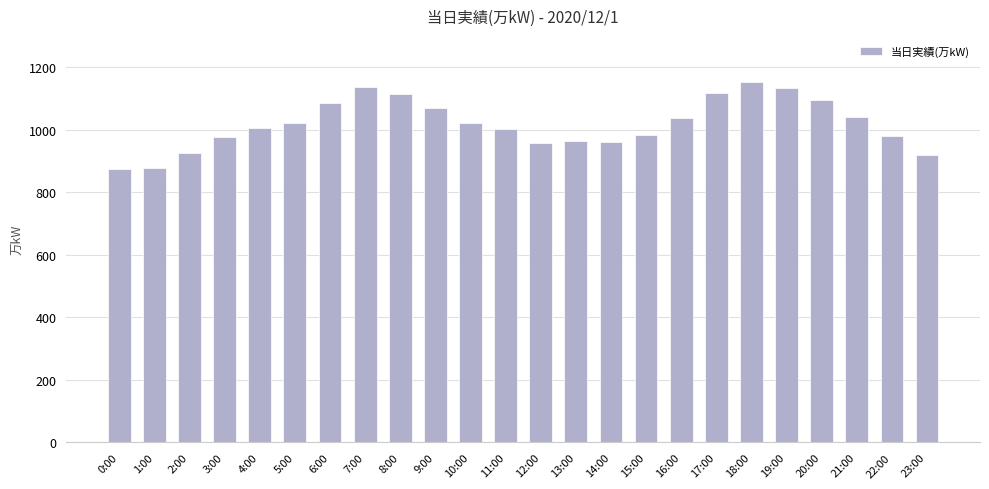

Between 10:00 and 9:00, which is larger?

9:00